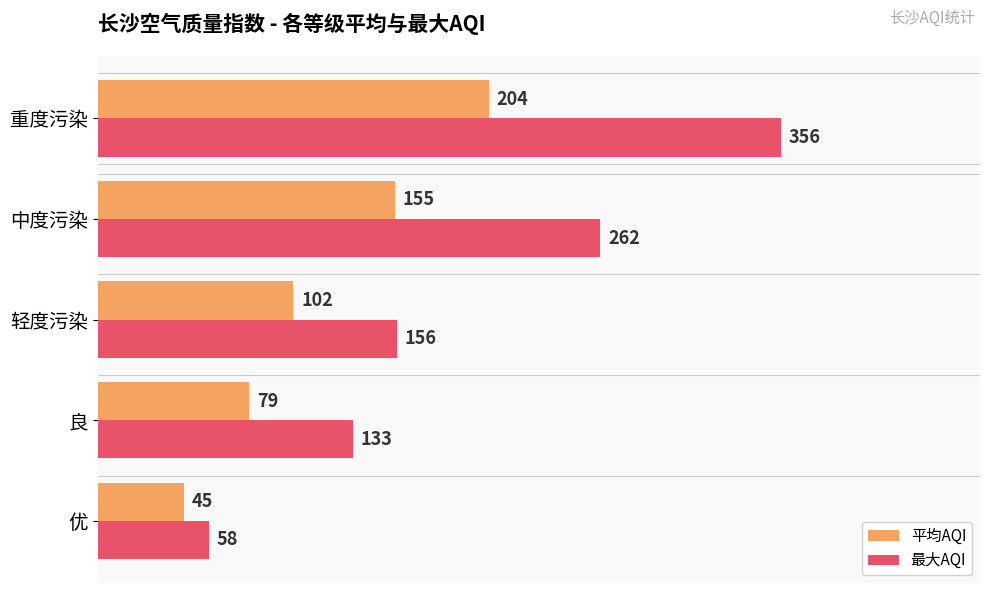

Which series has the widest spread of values?

最大AQI